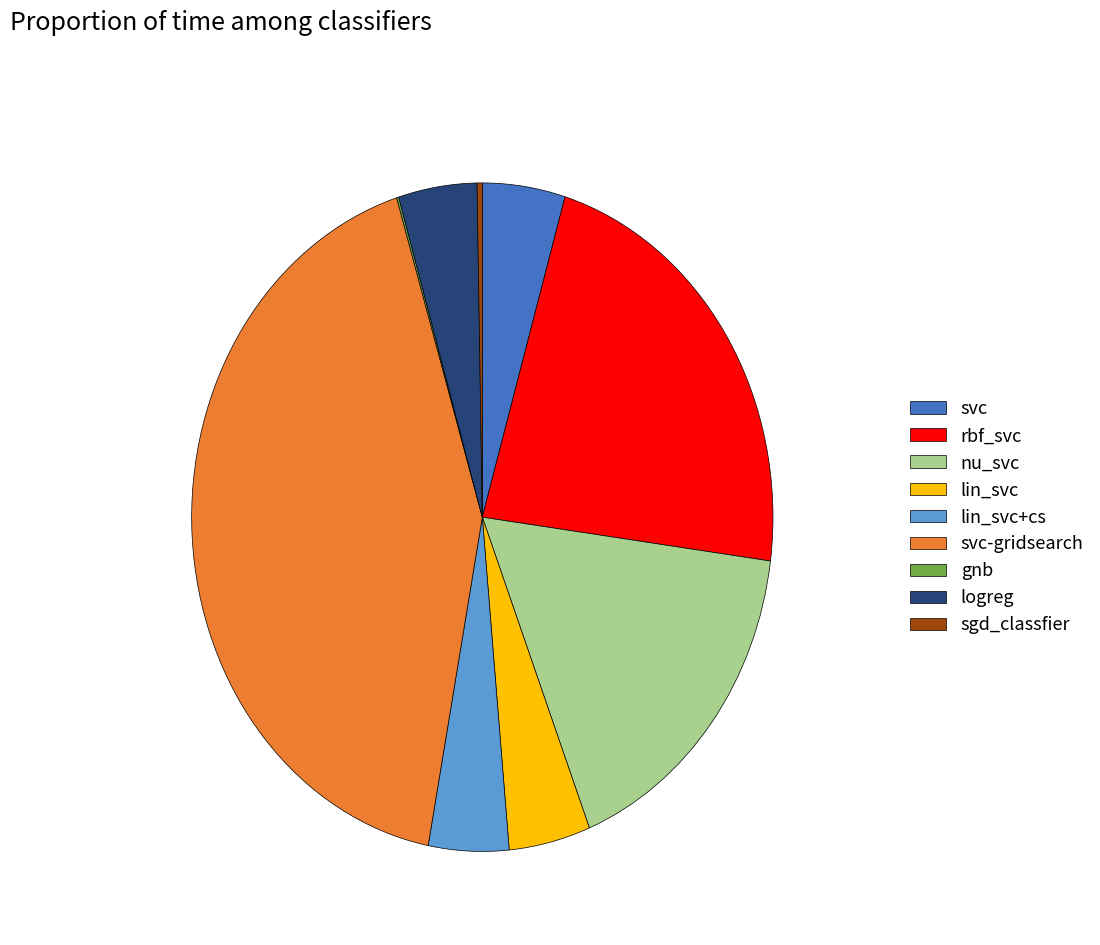

True or false: sgd_classfier accounts for 0% of the total.

True